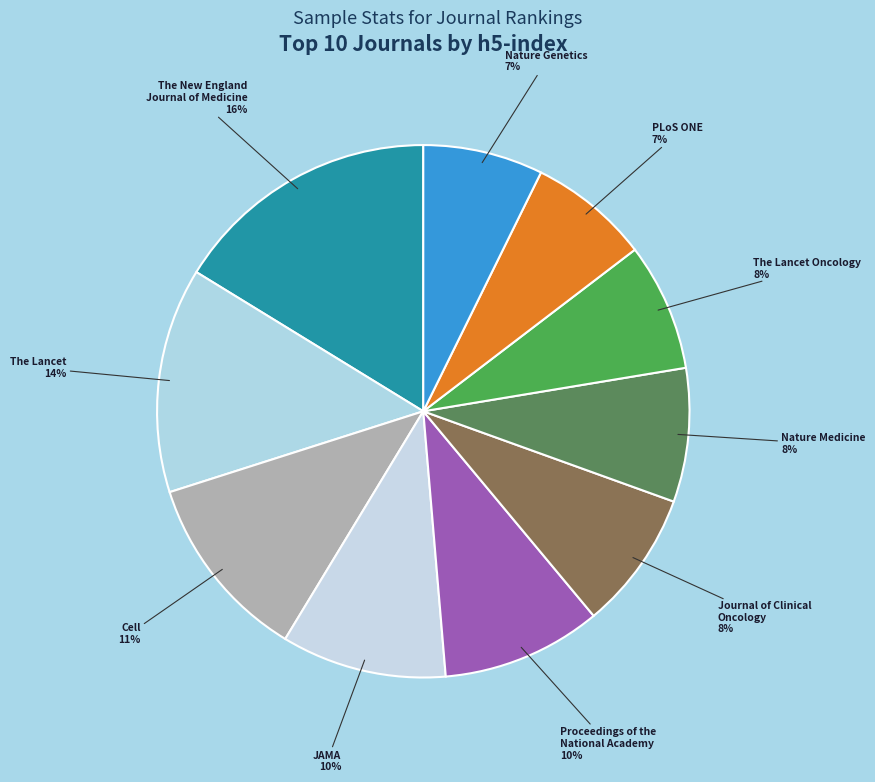

Which category has the biggest portion of the pie?

The New England Journal of Medicine